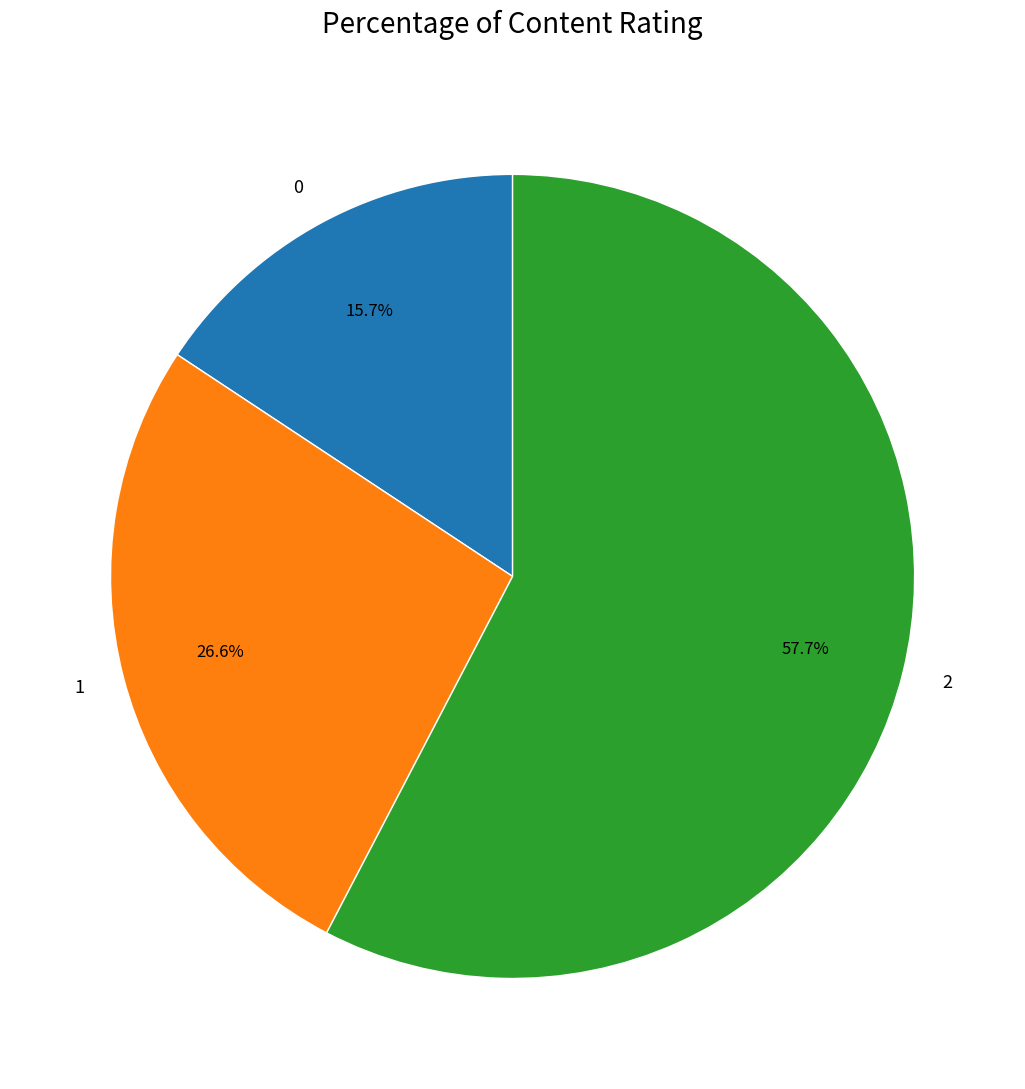

Is there any slice that represents more than half of the pie?

Yes